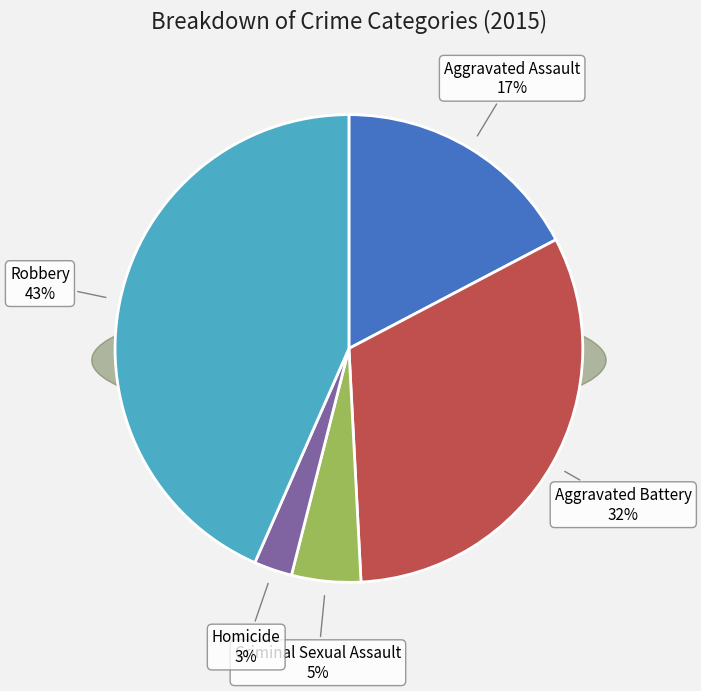

What portion of the pie excludes Aggravated Assault?

82.7%